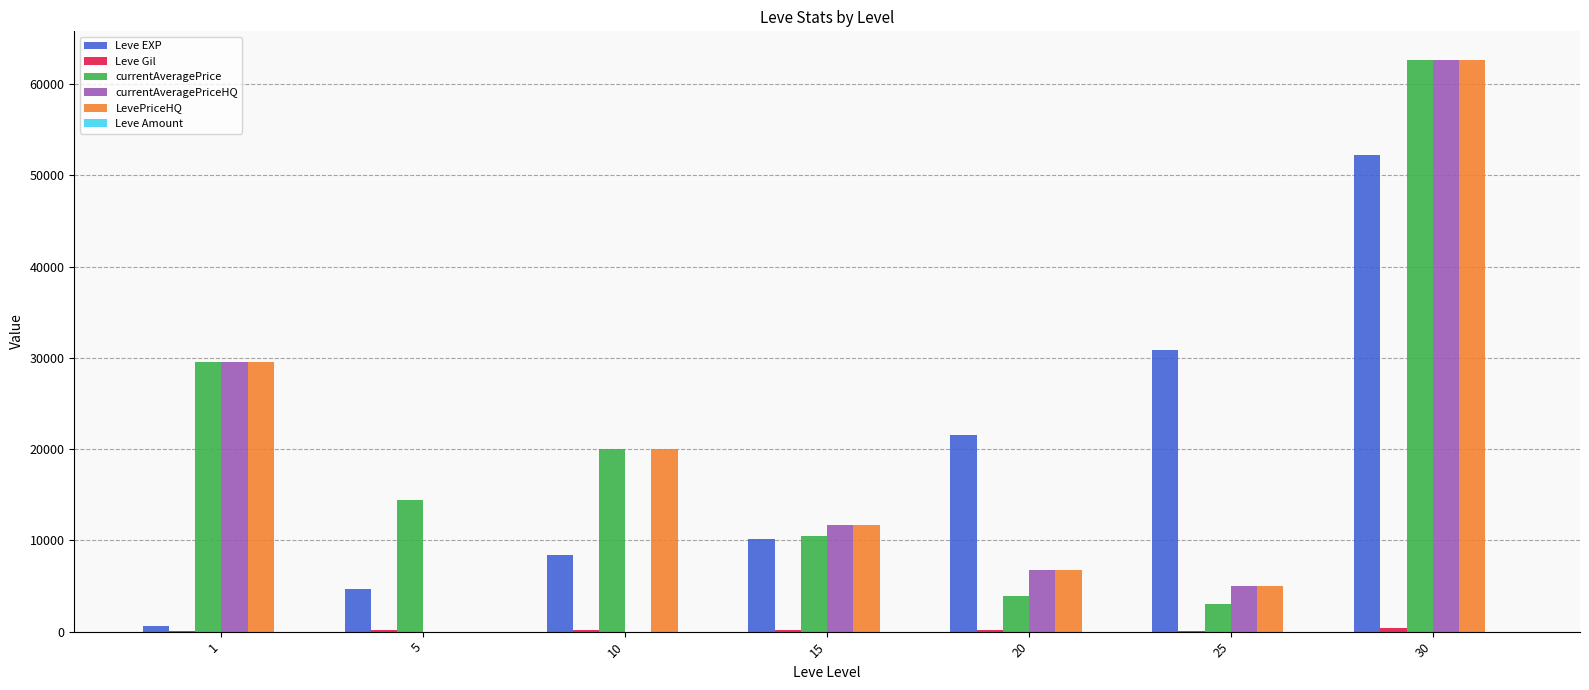

How many data points does each series have?

7